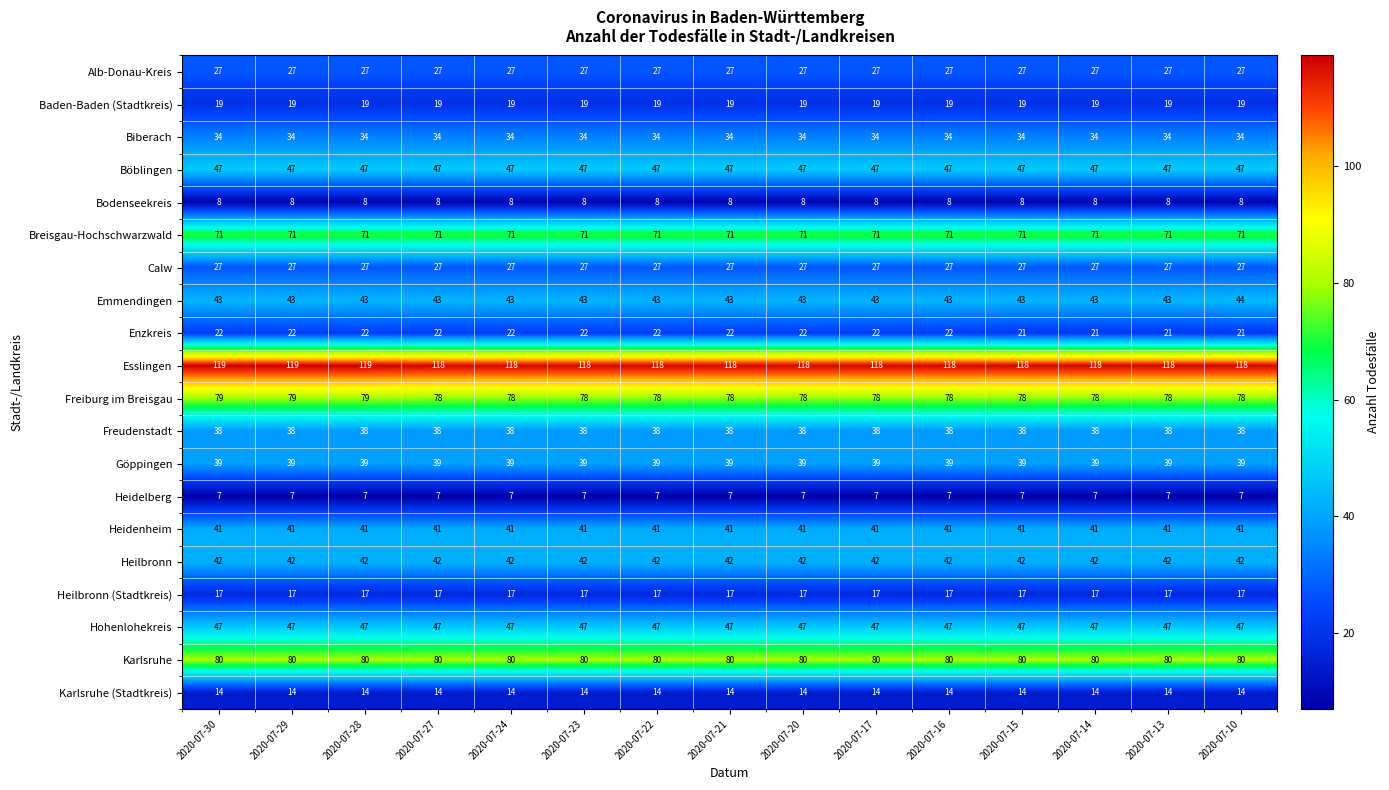

What is the greatest value displayed?

119